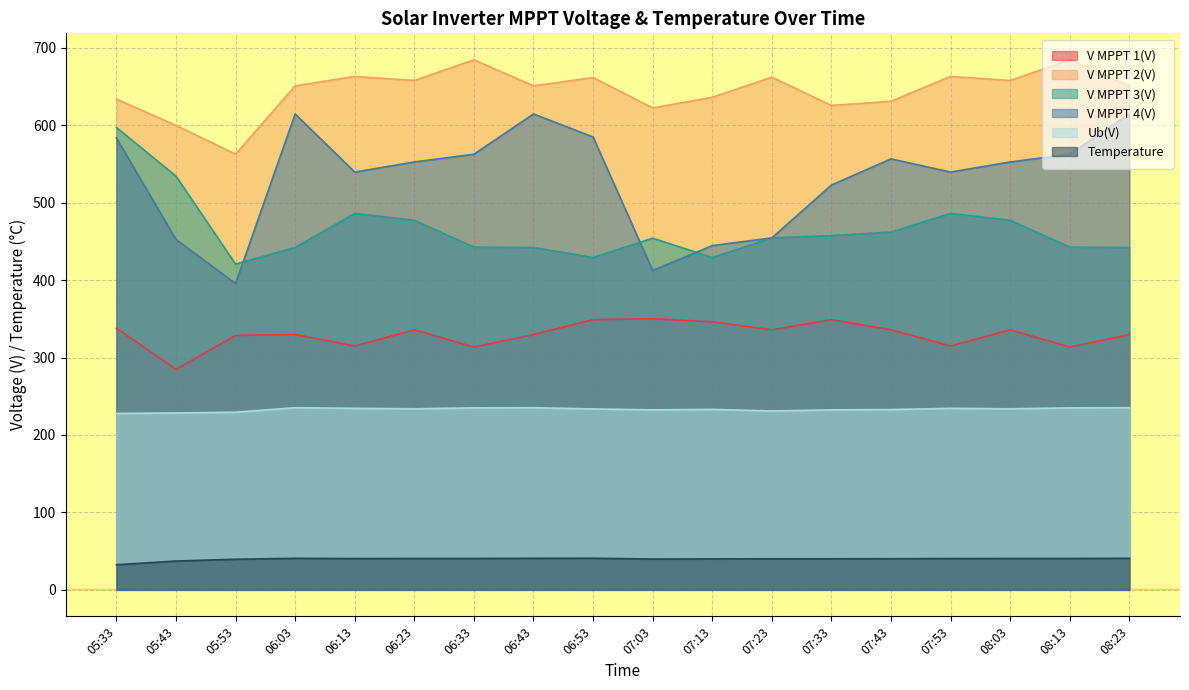

True or false: V MPPT 2(V) has more than 1 points higher than both neighbors.

True